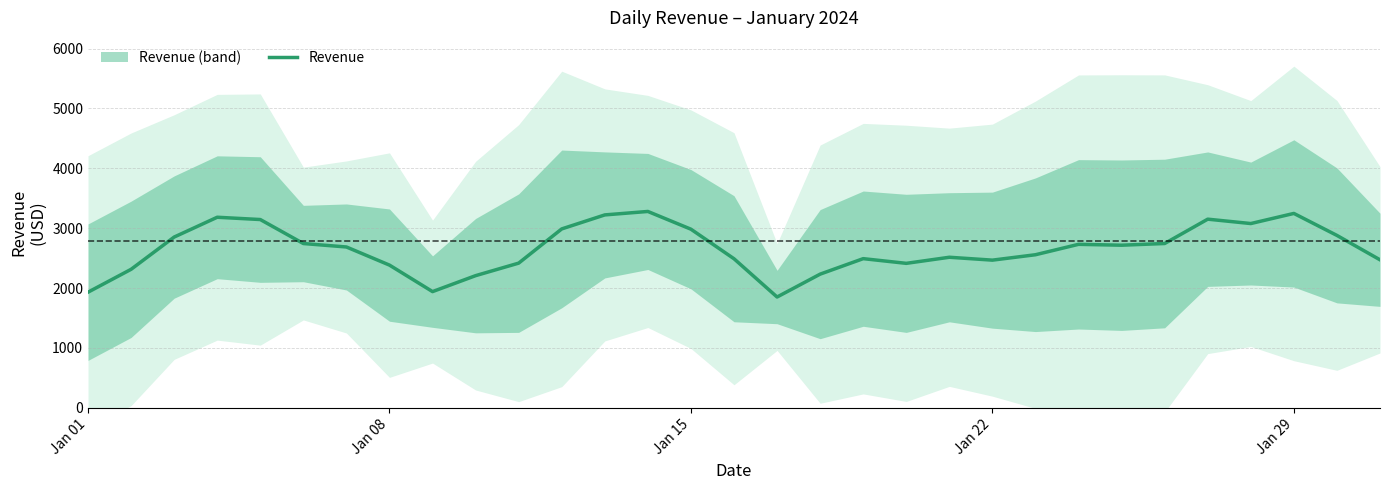

What is the lowest value of the Revenue series?

1851.5